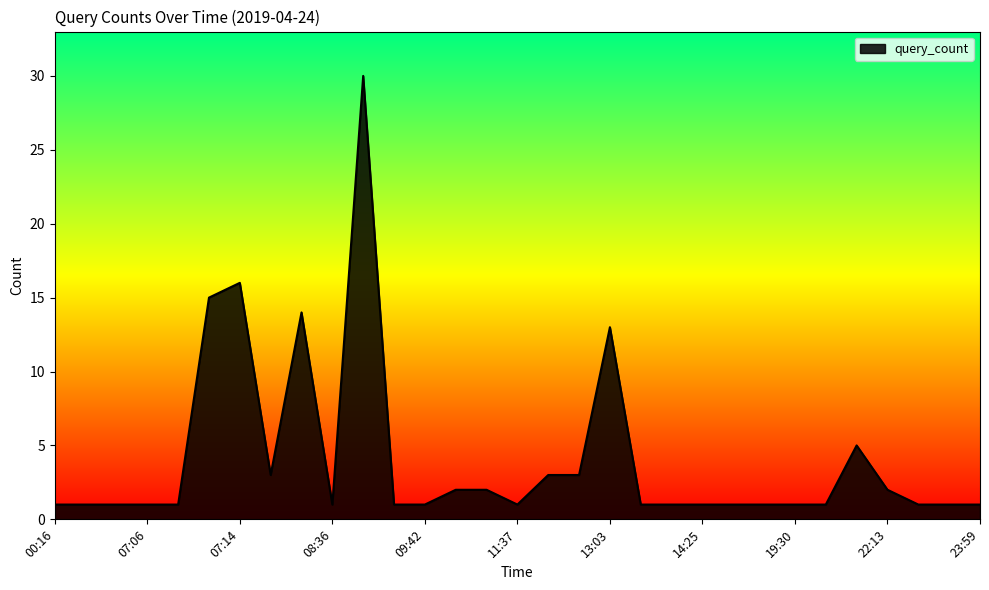

What is the greatest value displayed?

30